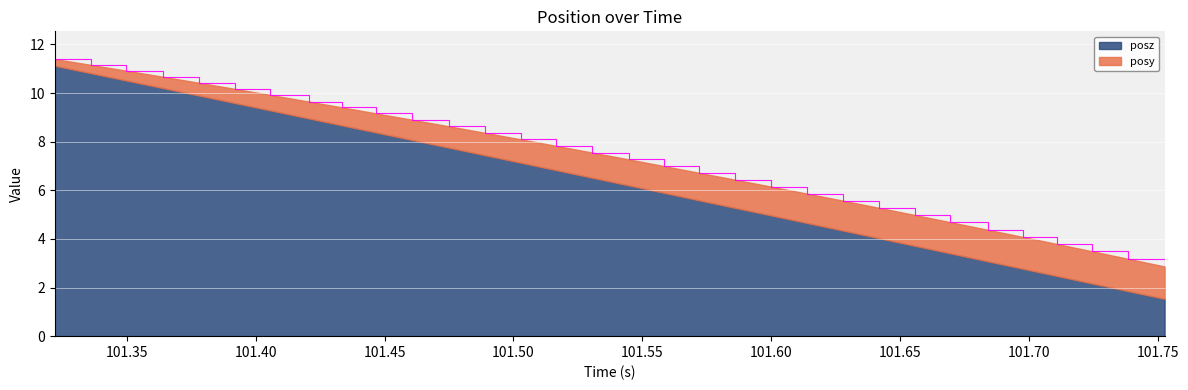

How many values are below 7?

15